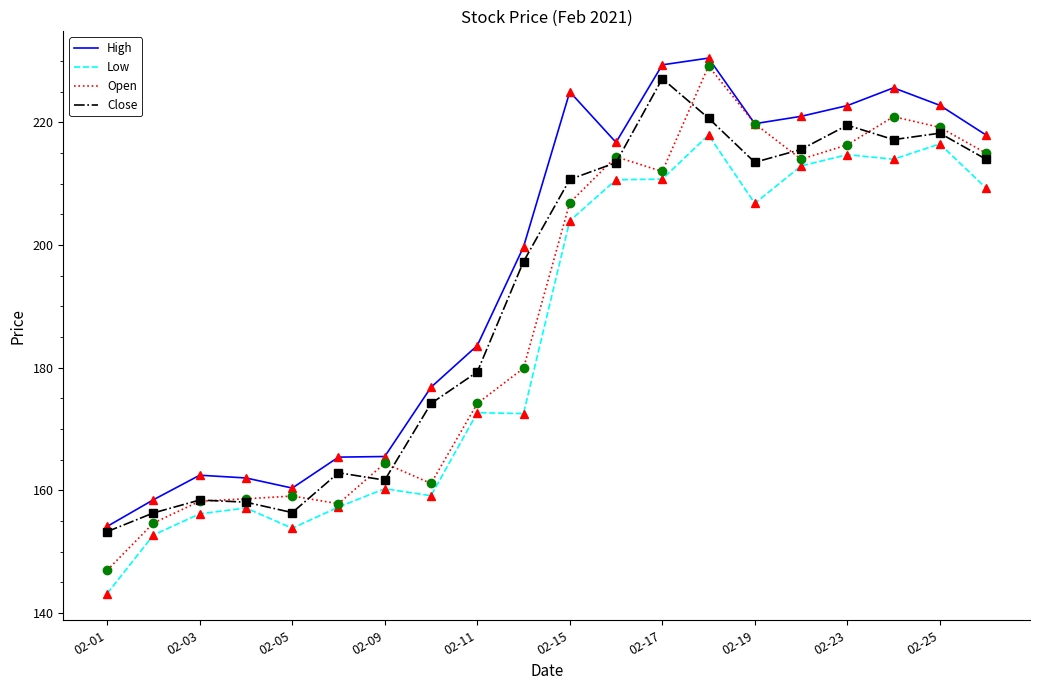

Which series has the widest spread of values?

Open